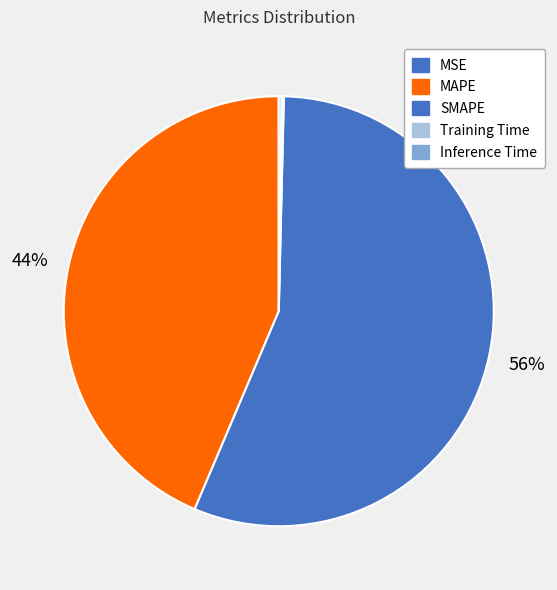

The Training Time slice represents 0% of the pie. True or false?

True